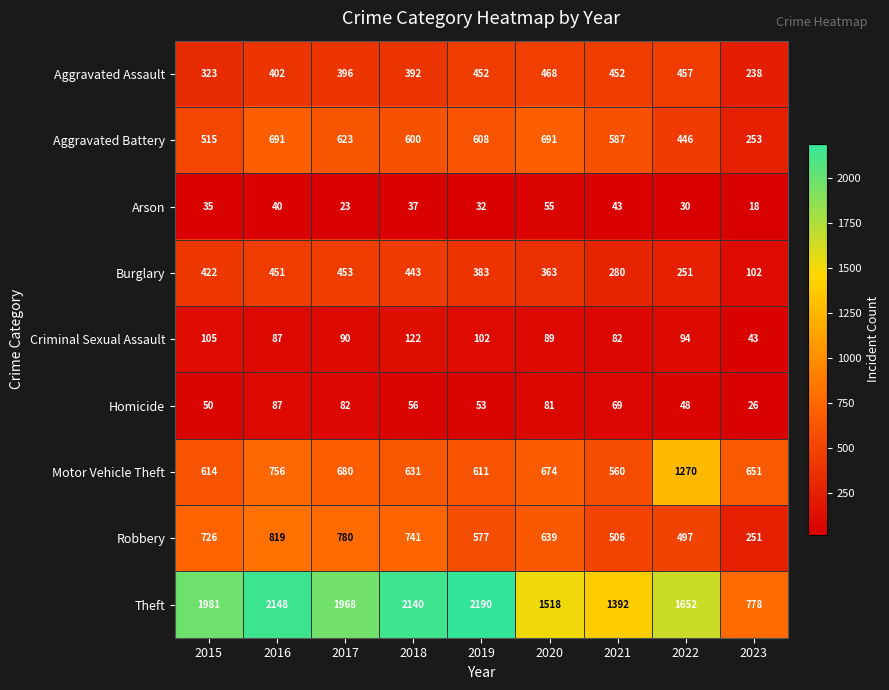

At how many categories does at least one series exceed 1650?

6